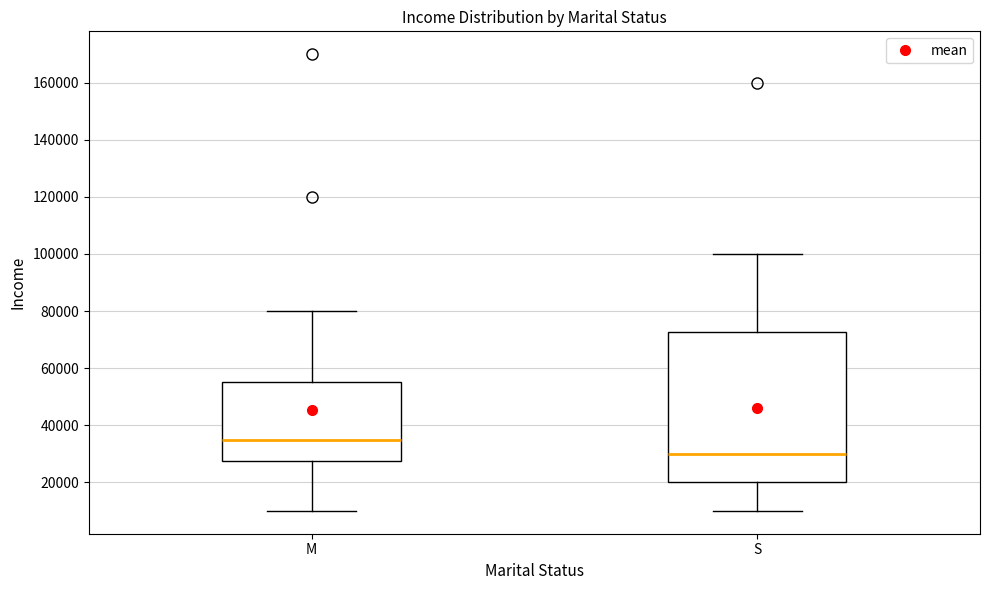

Which box has the highest median line?

M